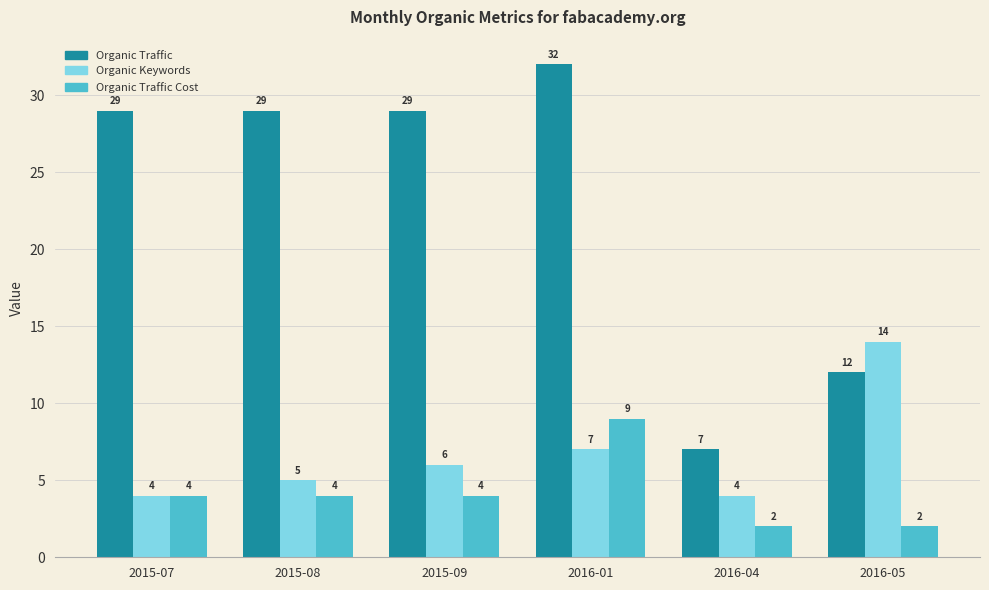

Which series has the widest spread of values?

Organic Traffic